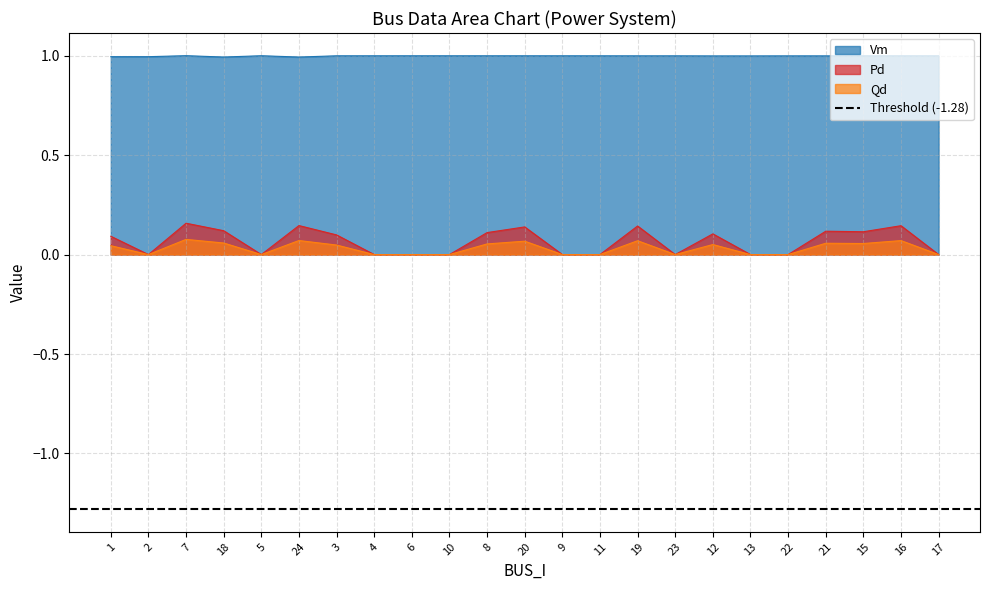

Is the value of Qd at 19 greater than the value of Pd at 2?

Yes